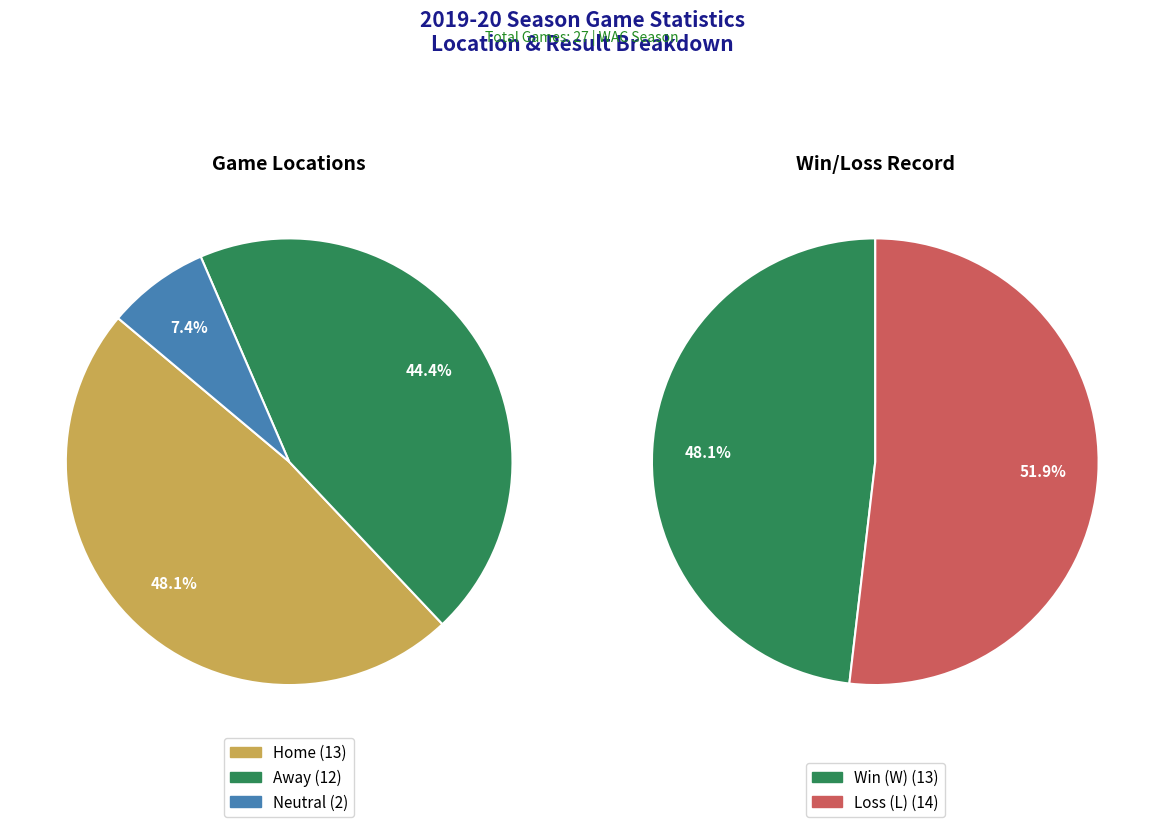

To the nearest percent, what portion does Home represent?

48%